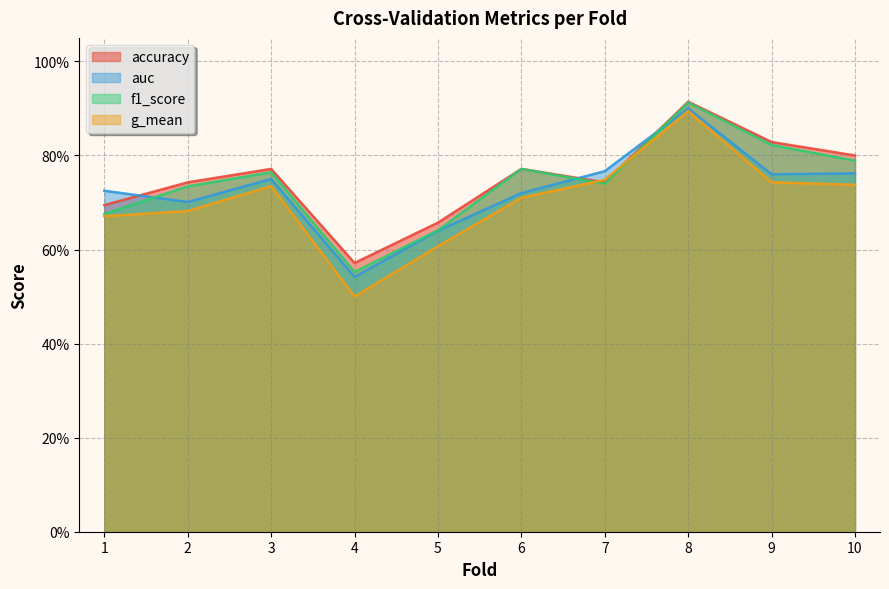

What is the difference between the second highest and second lowest values in the auc series?

0.1